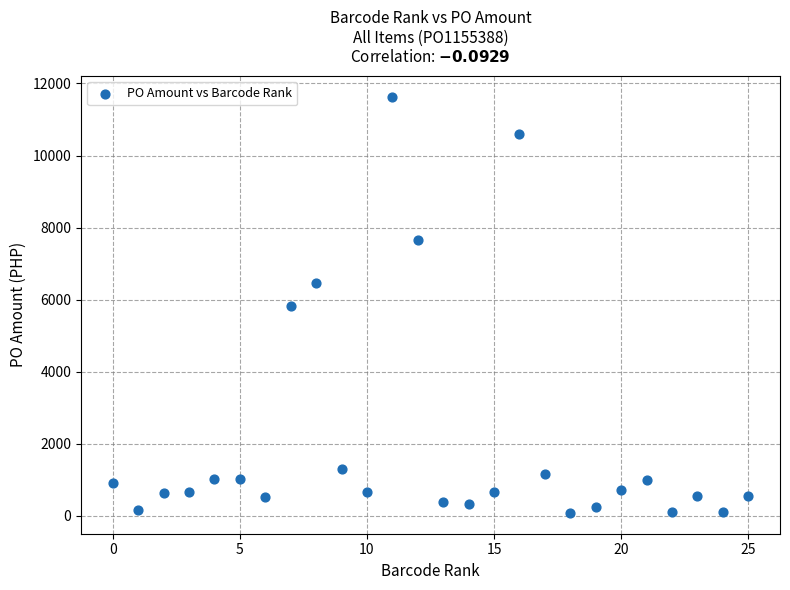

What is the range of X values (max minus min)?

25.0